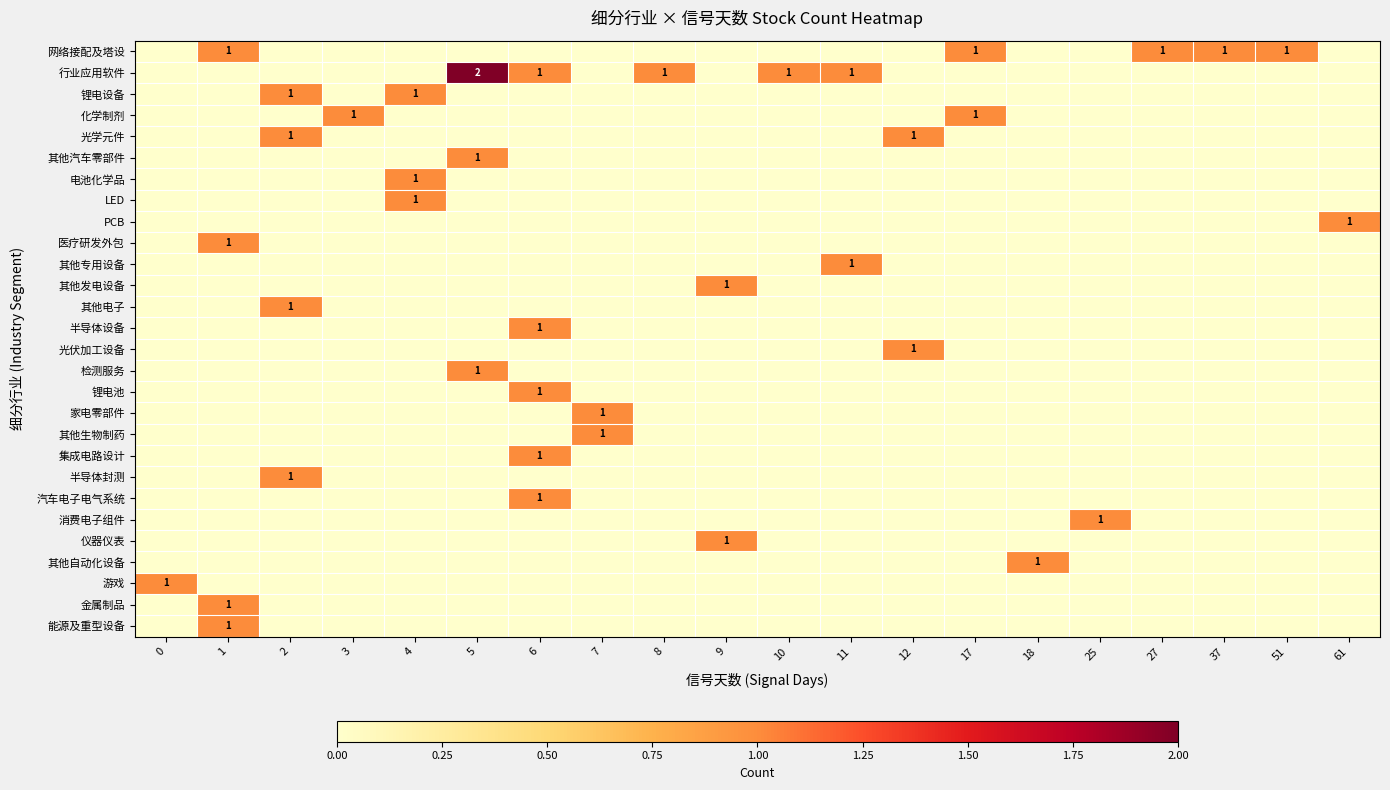

Is it true that 金属制品 equals 1 at 1?

True